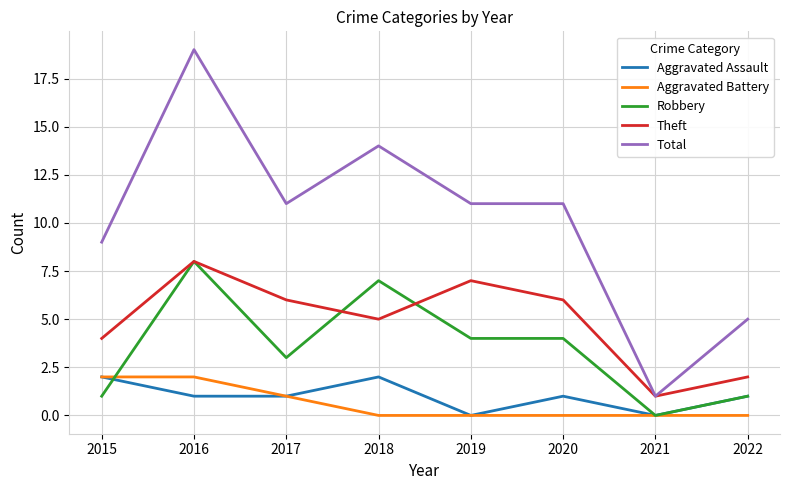

What is the highest value of the Total series?

19